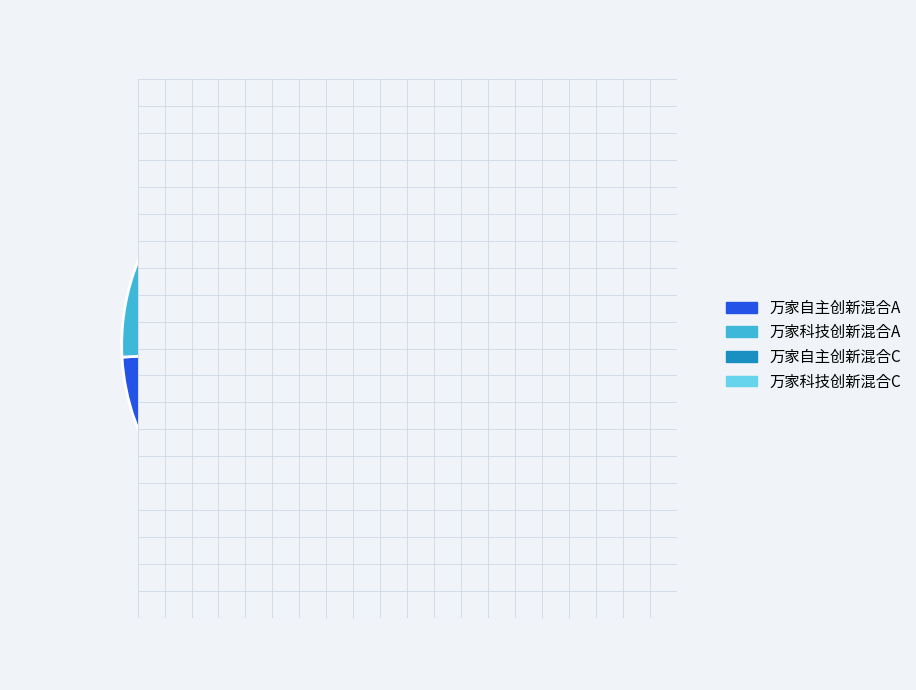

True or false: 万家科技创新混合C accounts for 5% of the total.

True